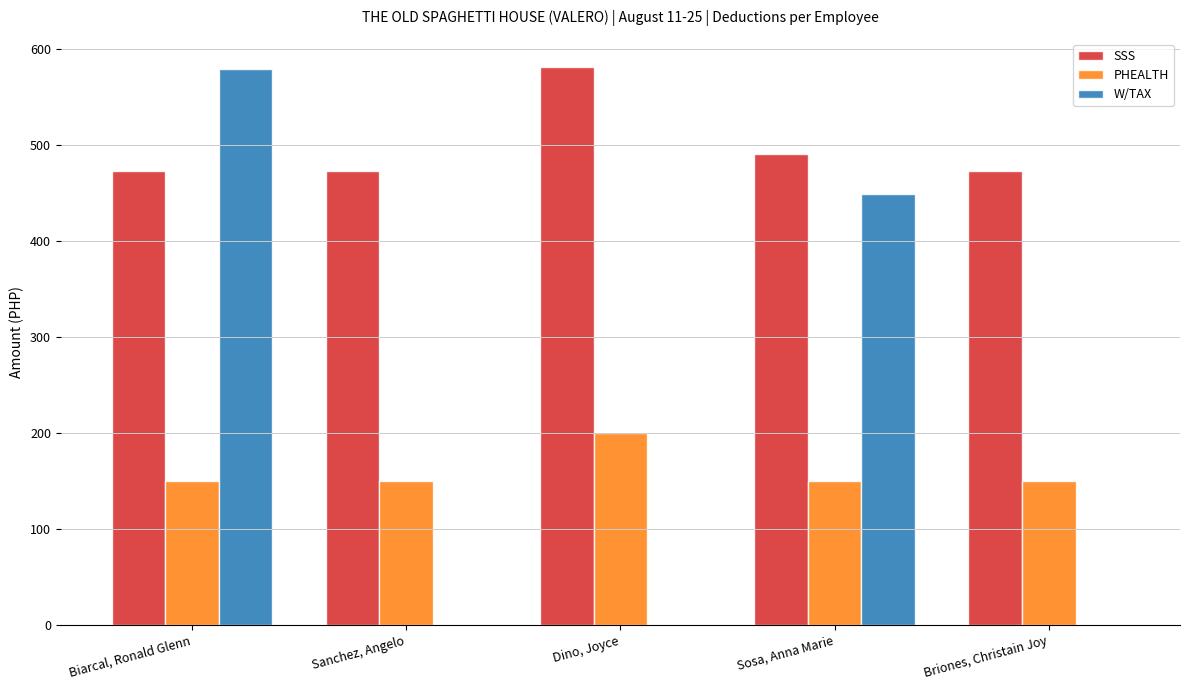

What is the maximum value shown in the chart?

581.3